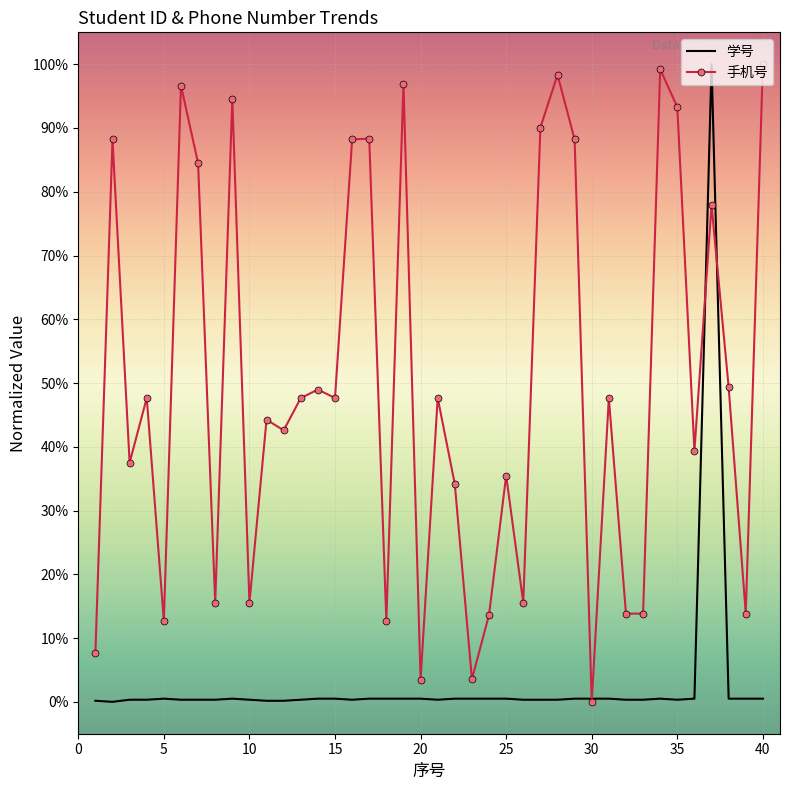

What are all the series names shown in the legend?

学号, 手机号